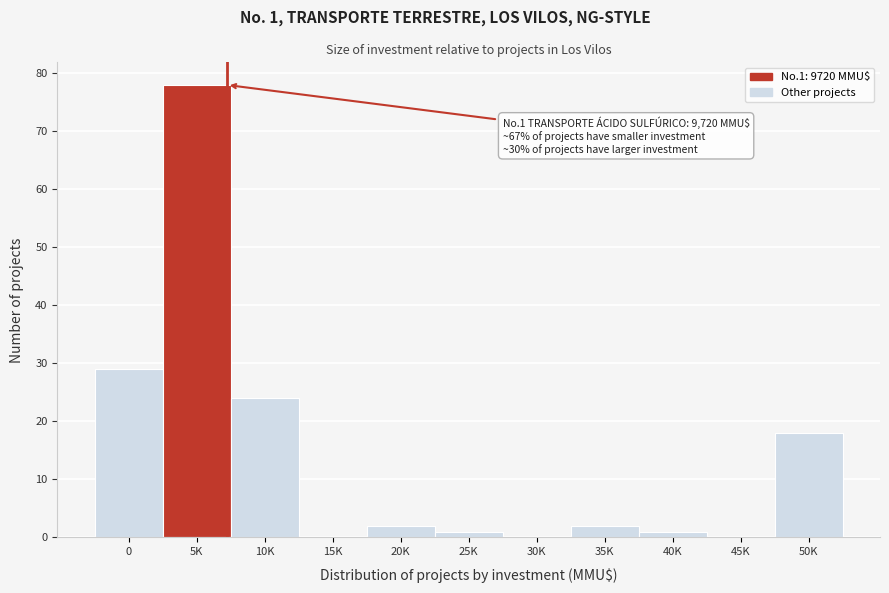

Reading left to right, what are all the values shown in this chart?

0=29	5K=78	10K=24	15K=0	20K=2	25K=1	30K=0	35K=2	40K=1	45K=0	50K=18